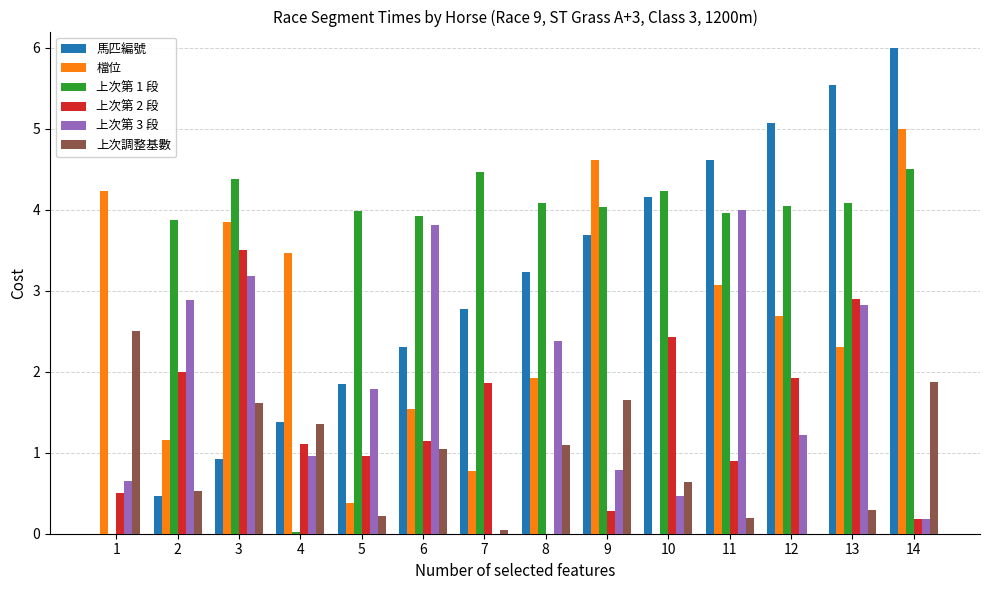

Count the number of data series in this chart.

6